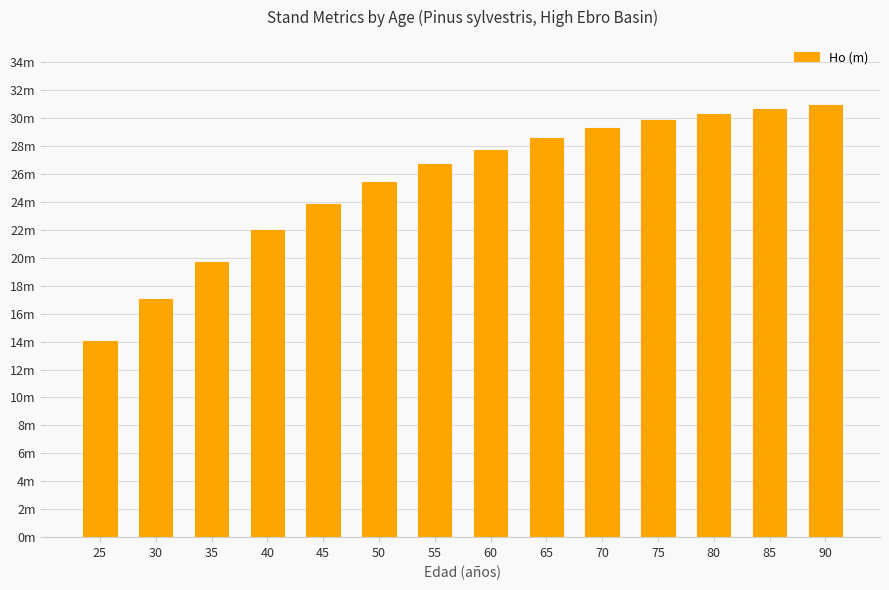

Which has a higher value, 60 or 85?

85